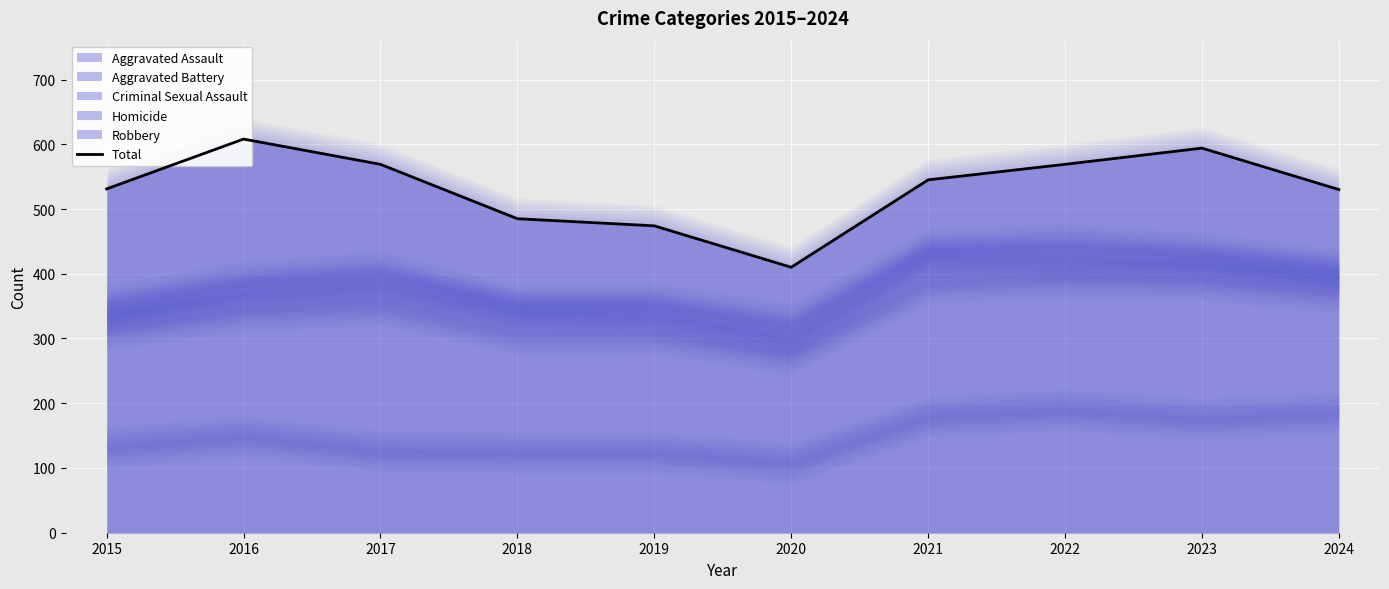

Rank the categories by value from lowest to highest.

2020, 2019, 2018, 2024, 2015, 2021, 2017, 2022, 2023, 2016